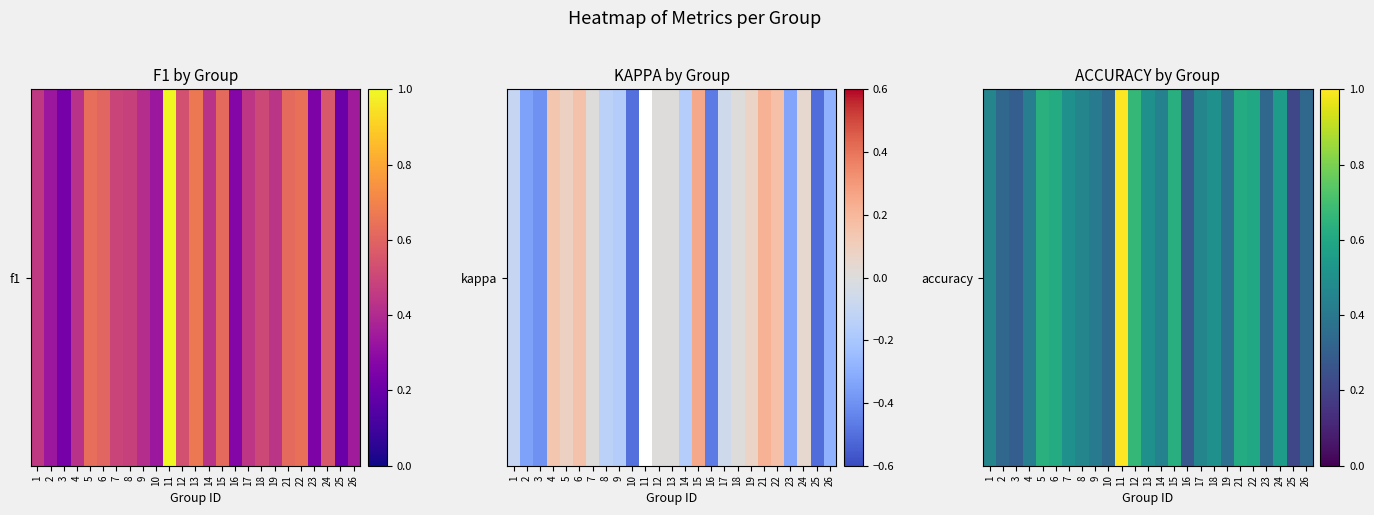

Count the values in the range 0 to 1.

25